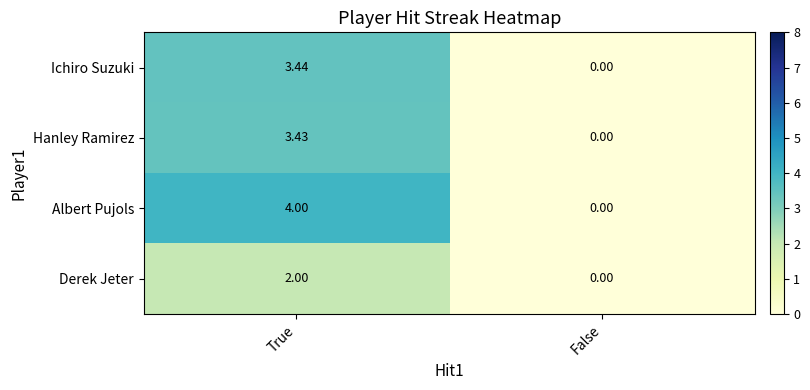

Which category has the lowest value across all series?

False